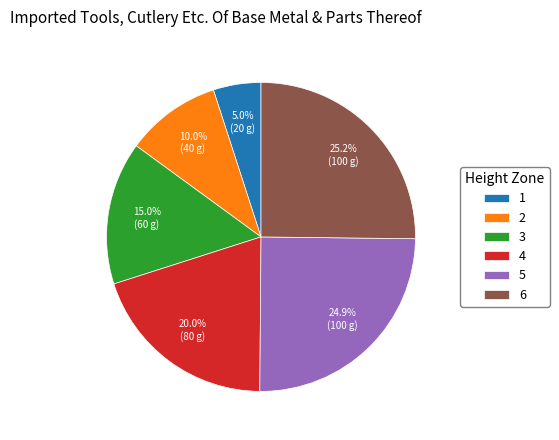

What is the ratio of the value at 4 to the value at 5?

0.8